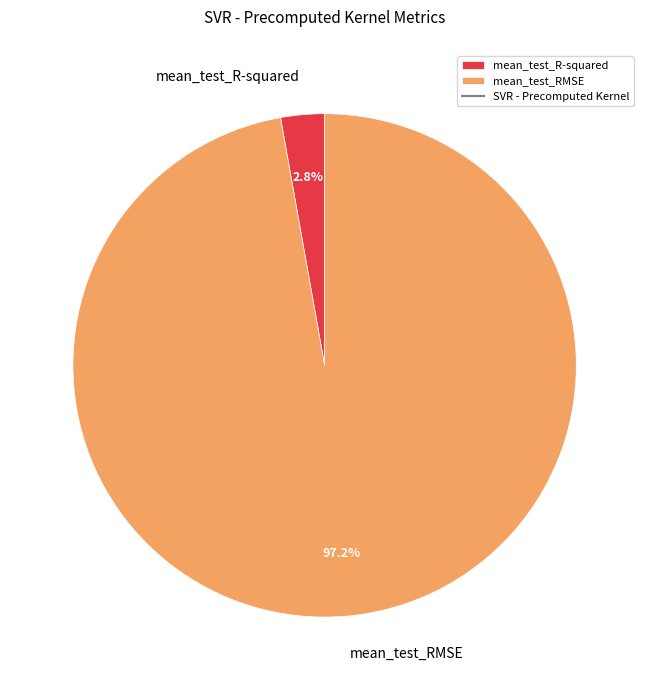

Which slice is the largest?

mean_test_RMSE